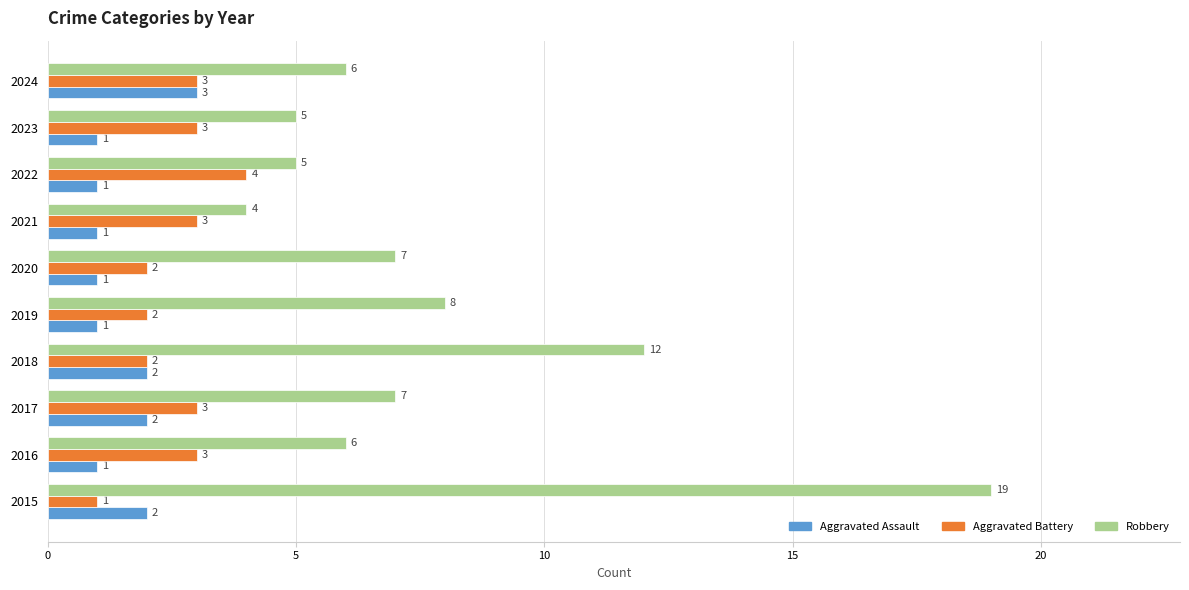

True or false: Aggravated Assault has a value of 1 at 2015.

False